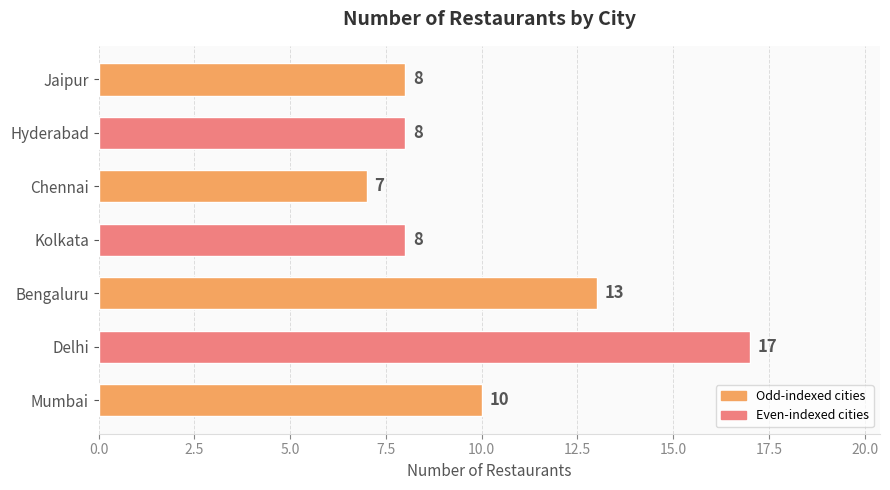

How many distinct data groups are displayed?

1